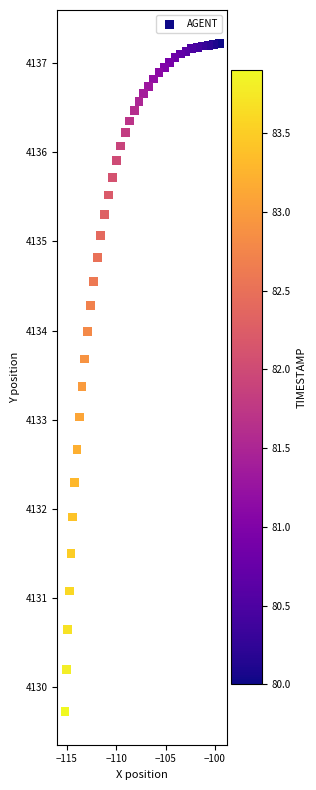

What is the range of X values (max minus min)?

15.6